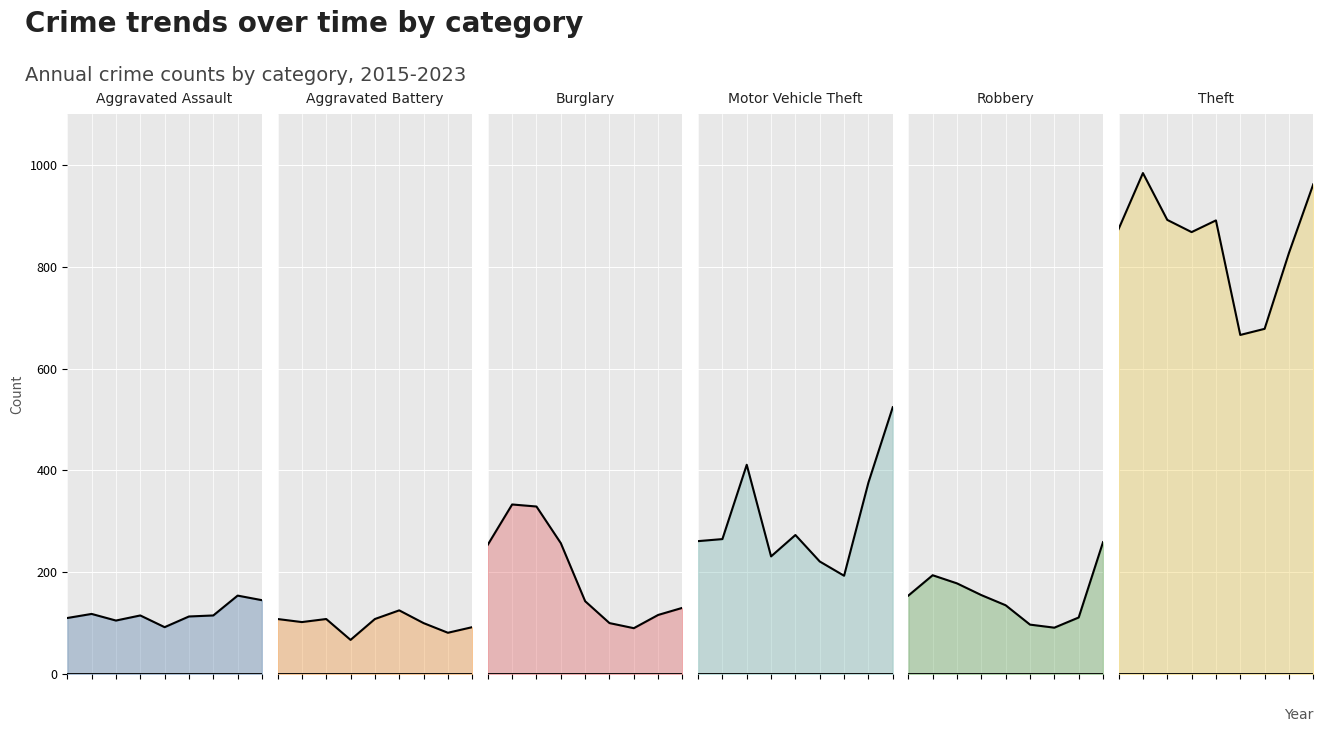

The Burglary series shows 257 at 3. True or false?

True